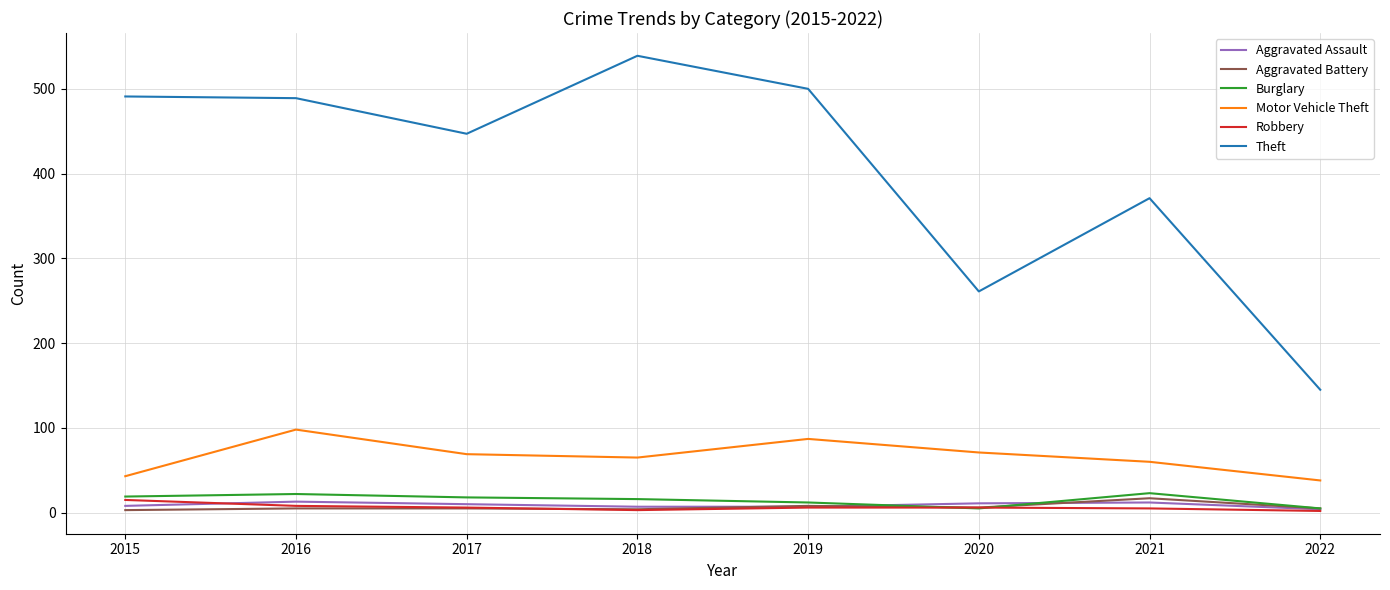

At which label does Robbery reach its peak?

2015